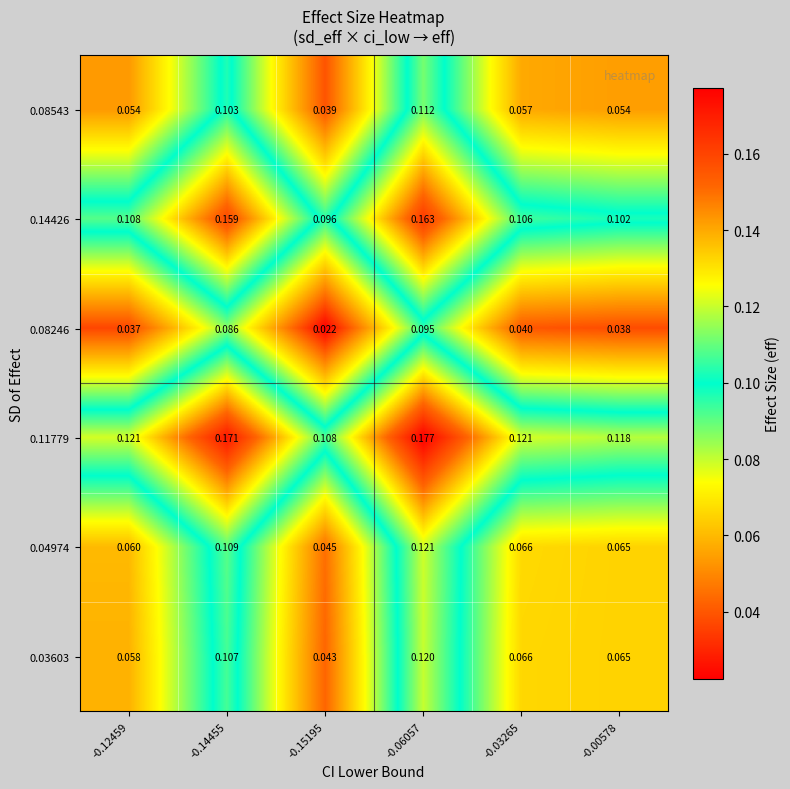

Is the value of 0.08543 at -0.14455 greater than the value of 0.11779 at -0.12459?

No